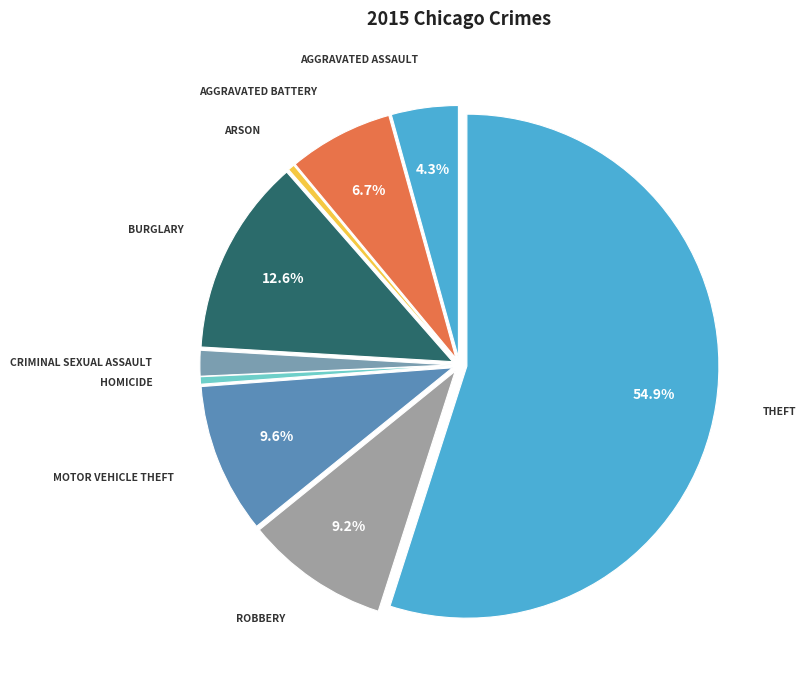

How many slices are in this pie chart?

9